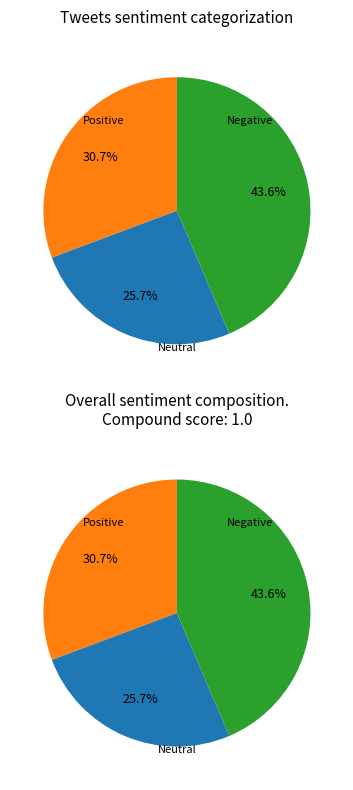

Does 6 account for over 50% of the chart?

No